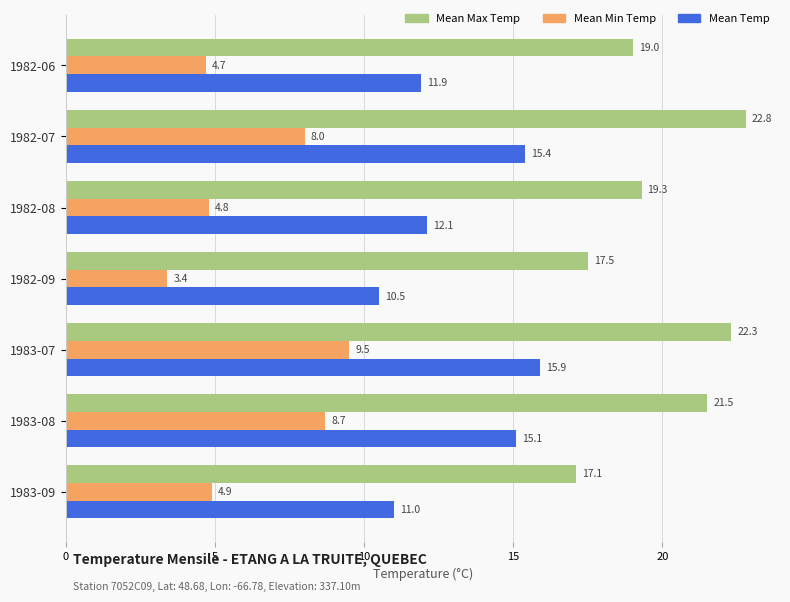

Which series has the largest total across all categories?

Mean Max Temp